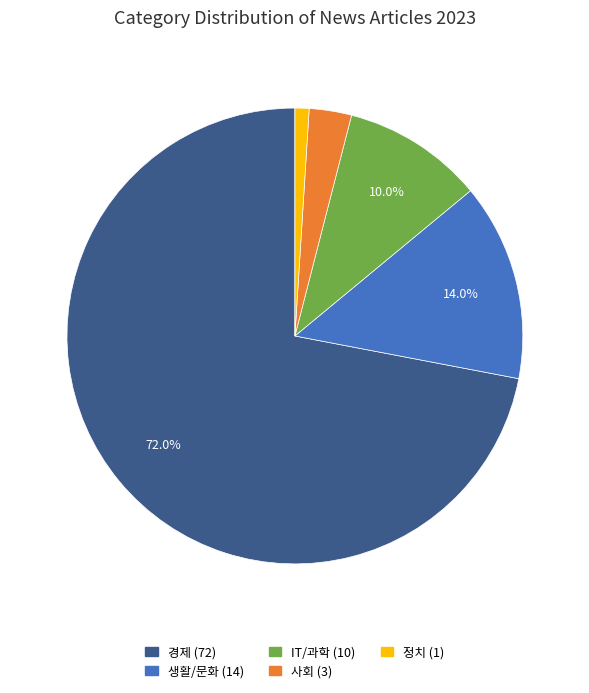

What is the ratio of the value at 경제 to the value at 사회?

24.0